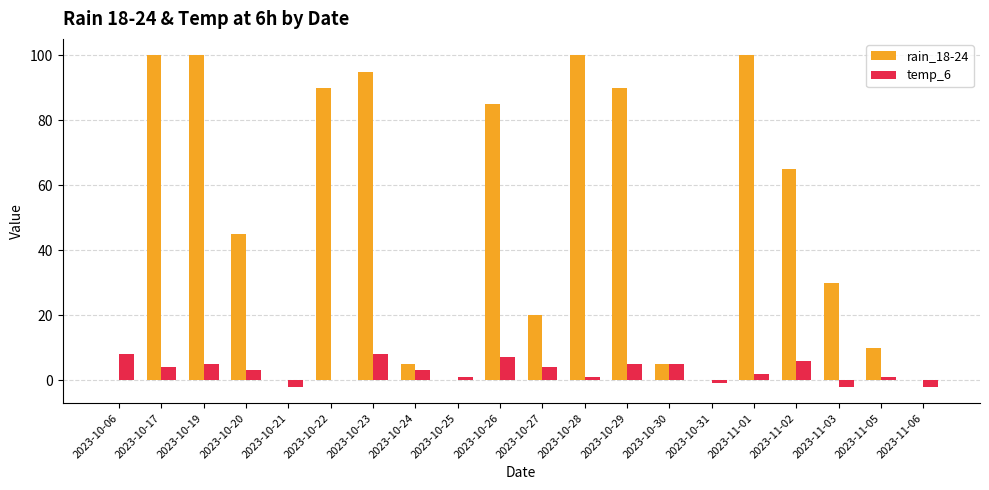

True or false: rain_18-24 has a value of 5 at 2023-10-24.

True